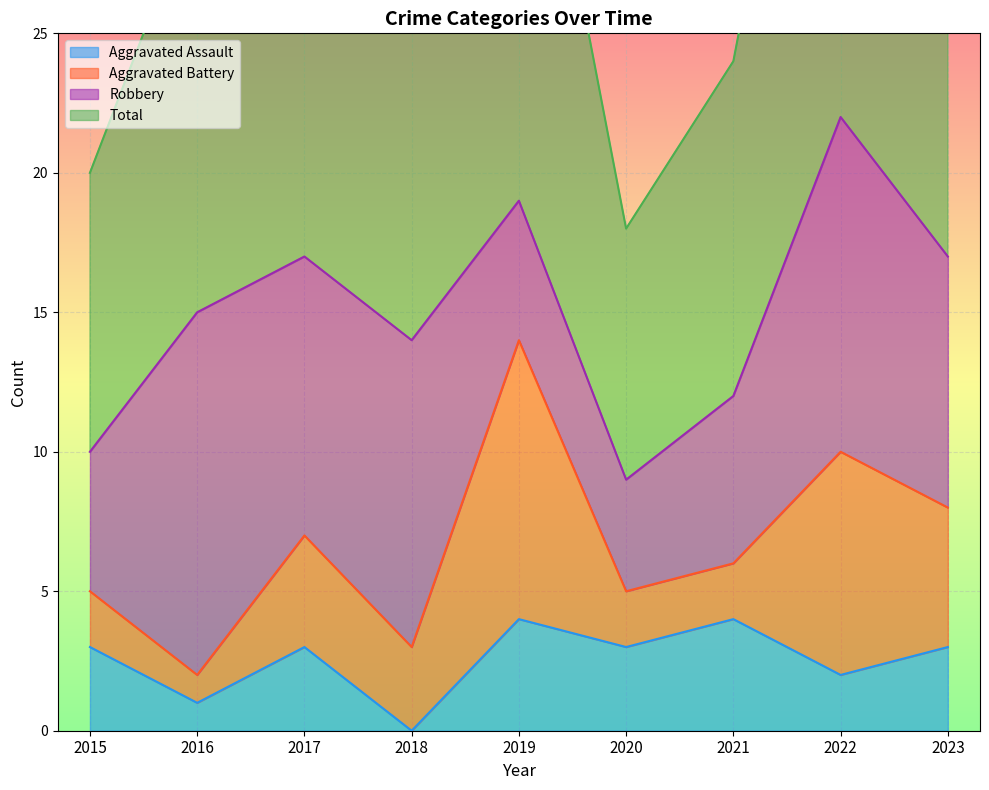

The value of Aggravated Assault at 2015 is 3. True or false?

True